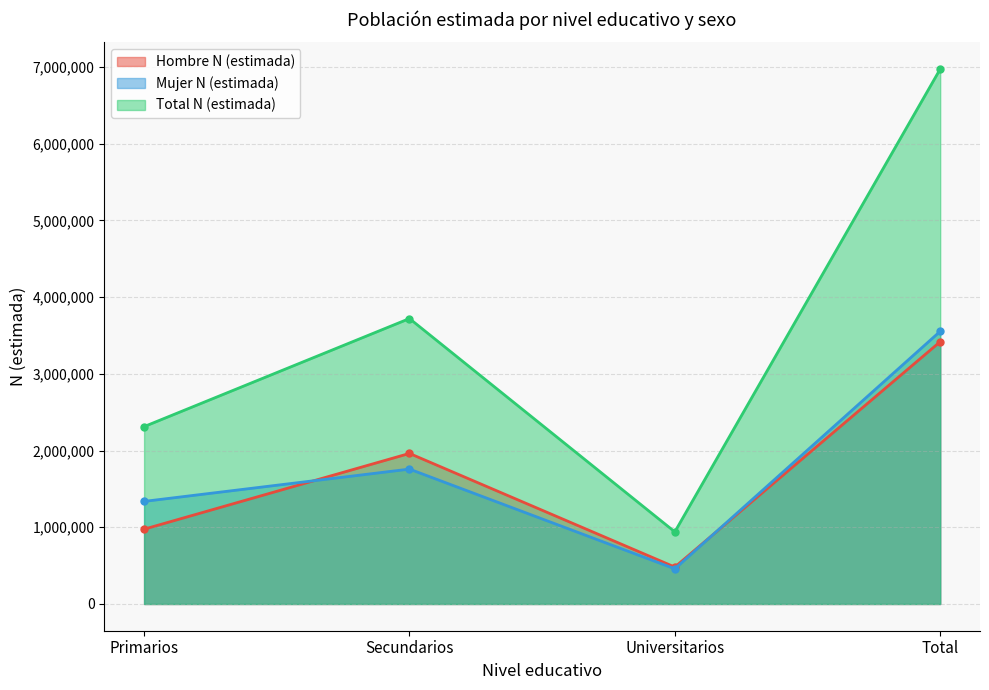

True or false: Mujer N (estimada) and Total N (estimada) cross at least once.

False